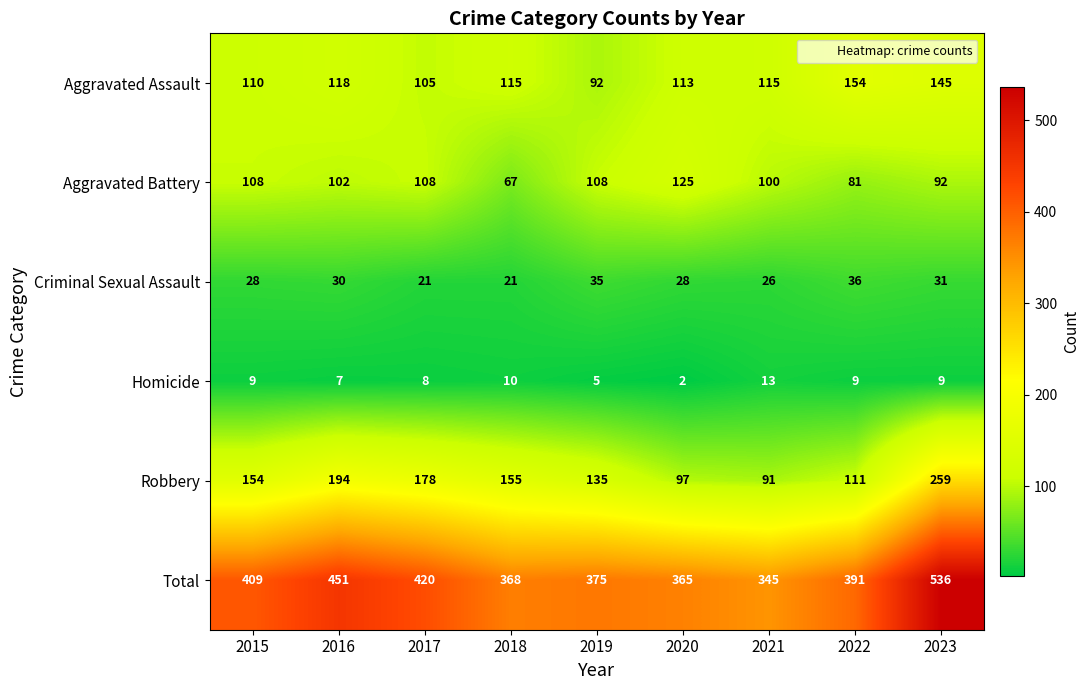

Is it true that Homicide equals 2 at 2015?

False